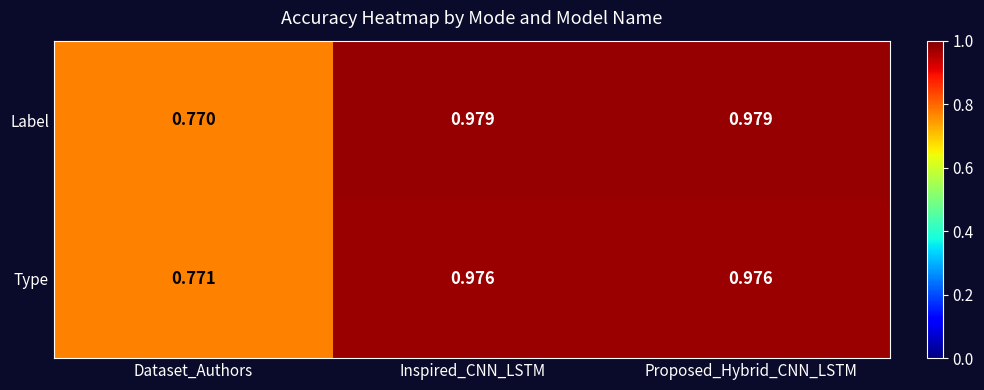

Rank the series by their maximum value, from highest to lowest.

Label, Type